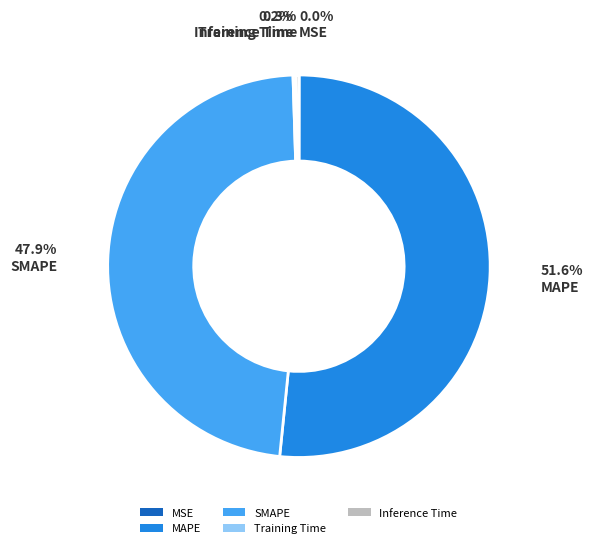

What is the majority slice?

MAPE